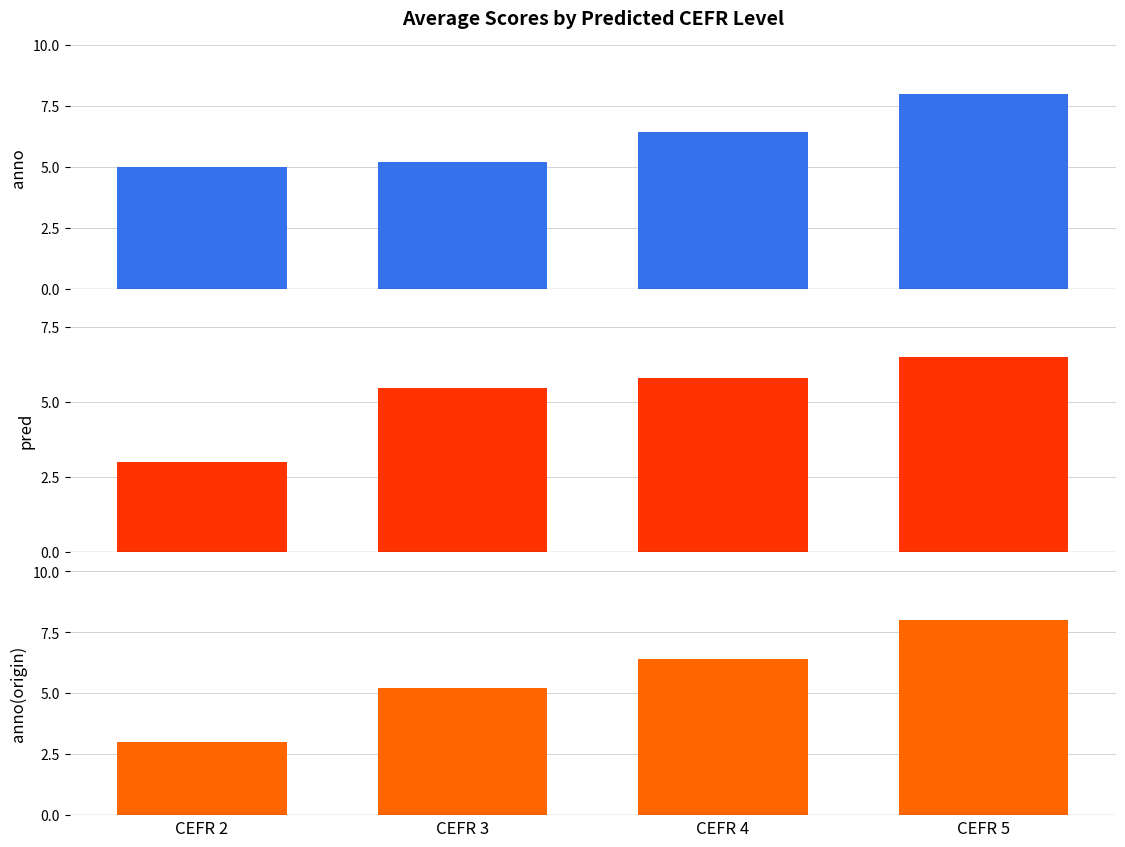

At which category is the sum across all series the highest?

CEFR 5